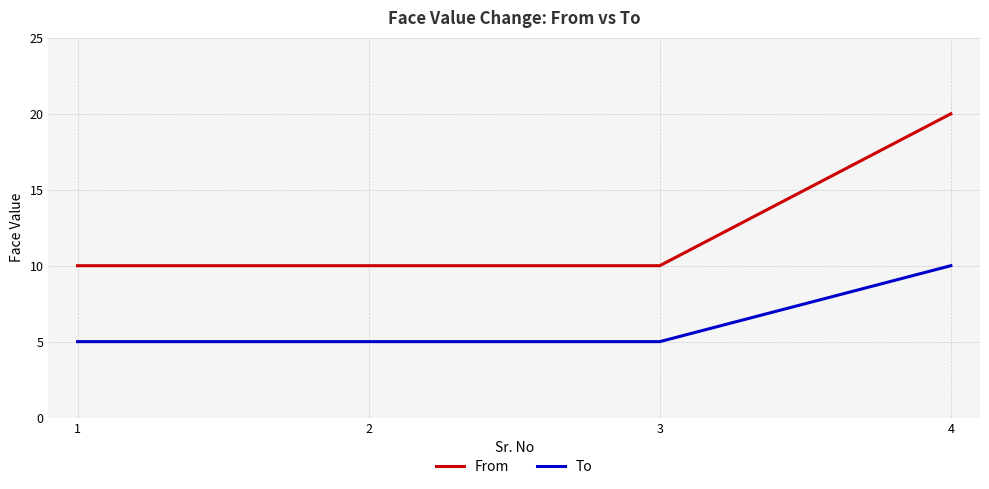

List the series in order of their peak value, lowest first.

To, From